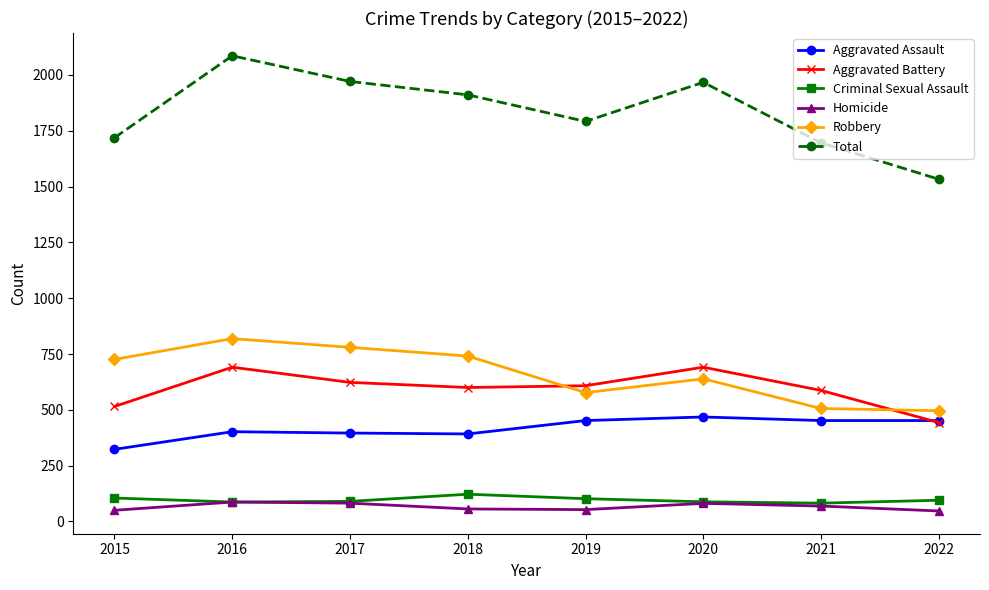

At which category is the sum across all series the highest?

2016